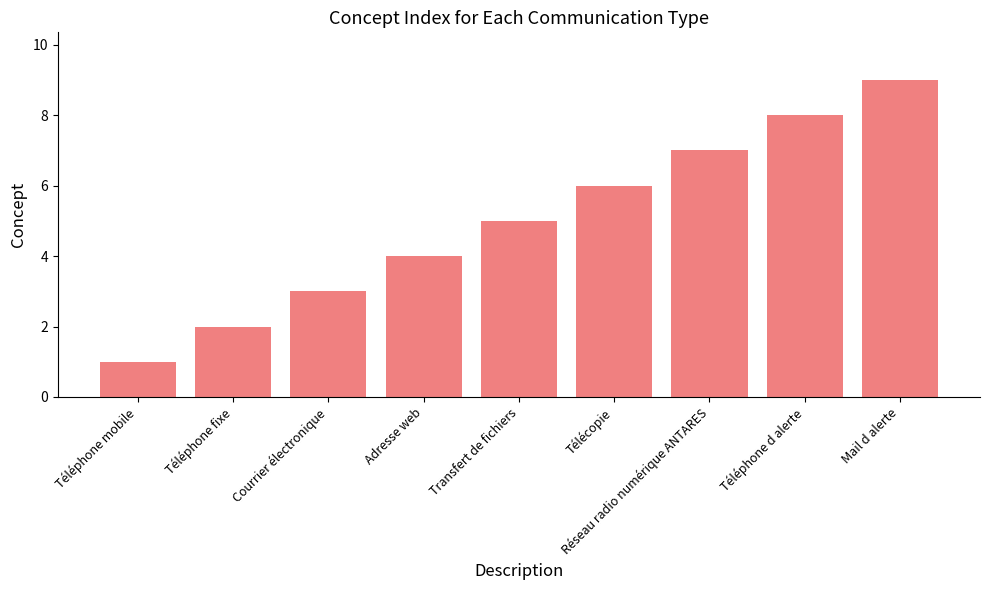

True or false: the data shows 7 at Transfert de fichiers.

False